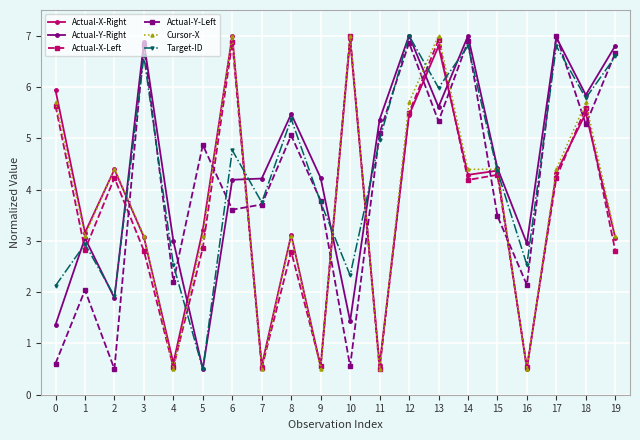

At which label does Actual-Y-Left first exceed 4?

3